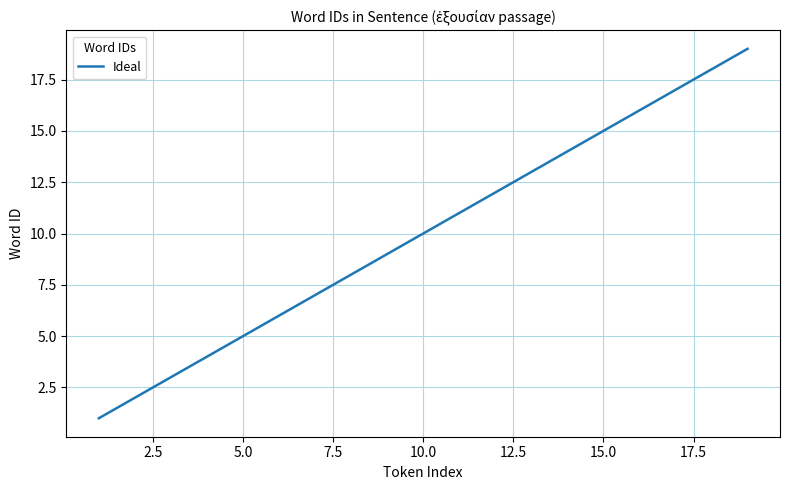

What is the difference between the maximum and minimum values?

18